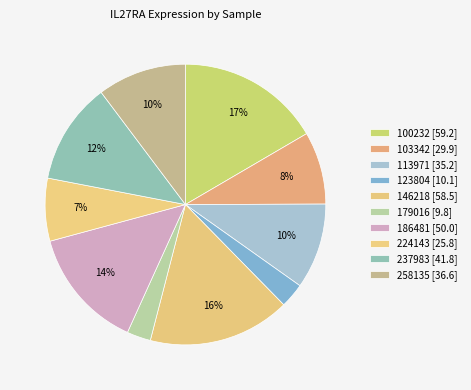

Does any single category account for the majority?

No